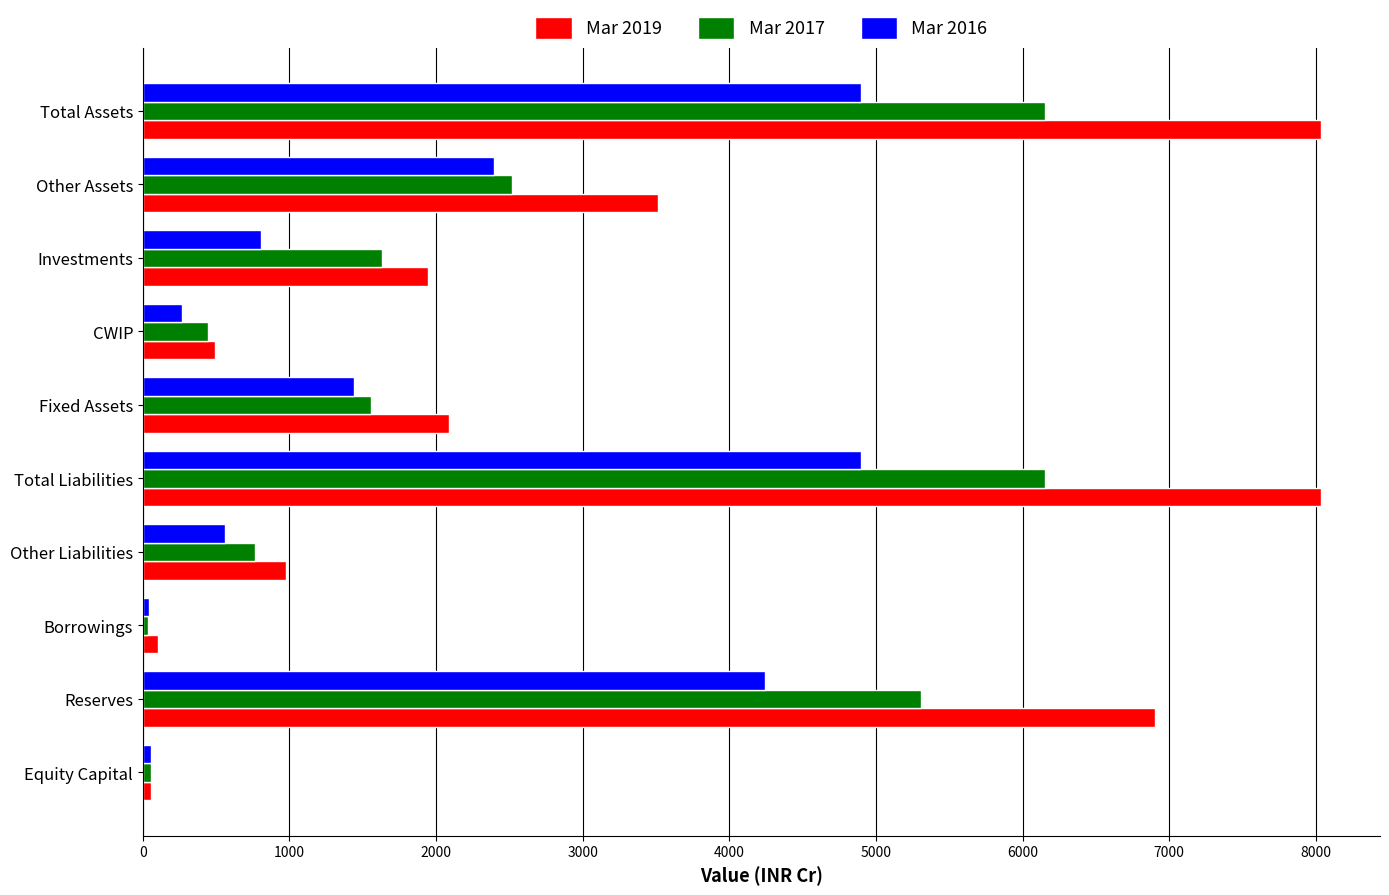

How many values in the Mar 2017 series are below 1631?

5